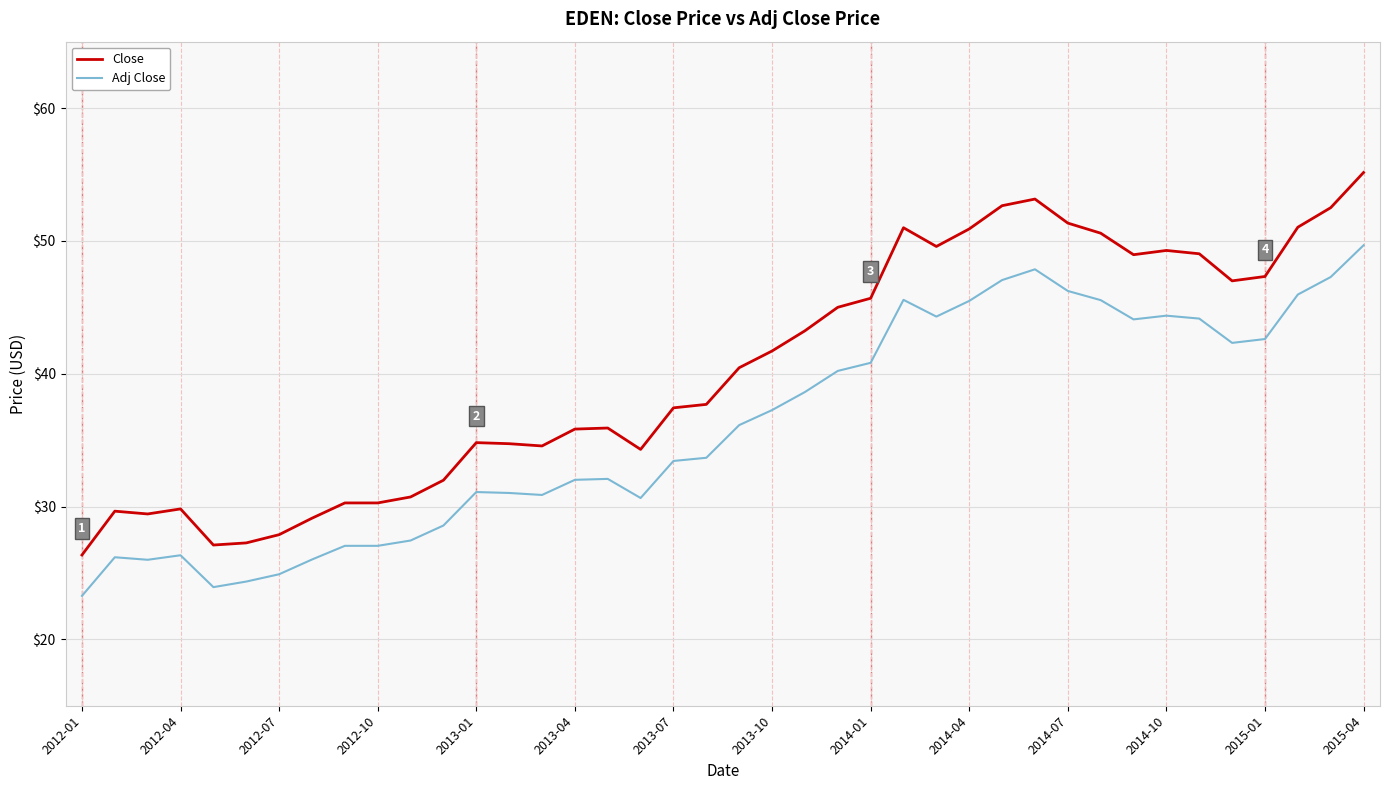

Which series has the largest range (max minus min)?

Close